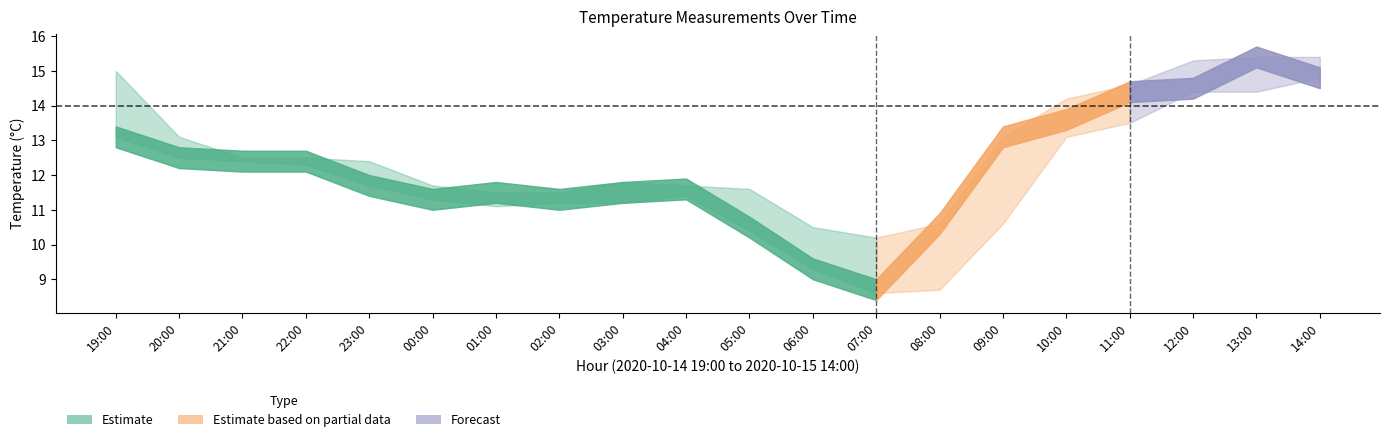

Which category has the highest value across all series?

13:00